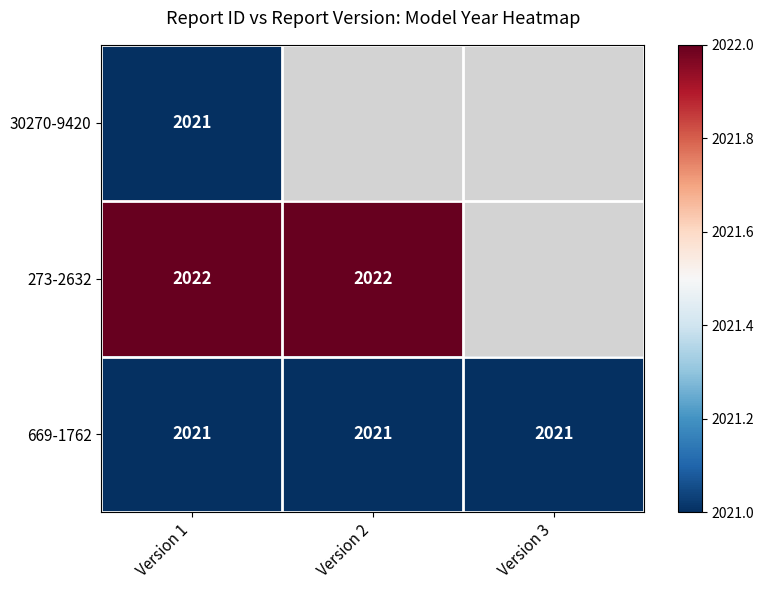

What is the greatest value displayed?

2022.0